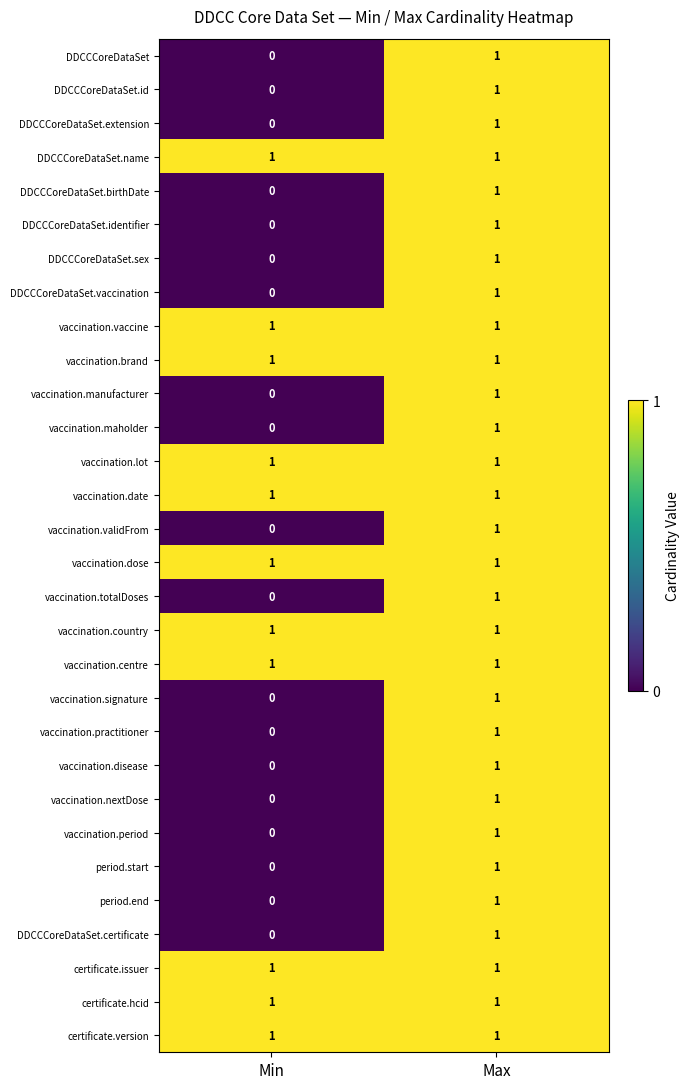

The certificate.issuer series shows 1 at Max. True or false?

True